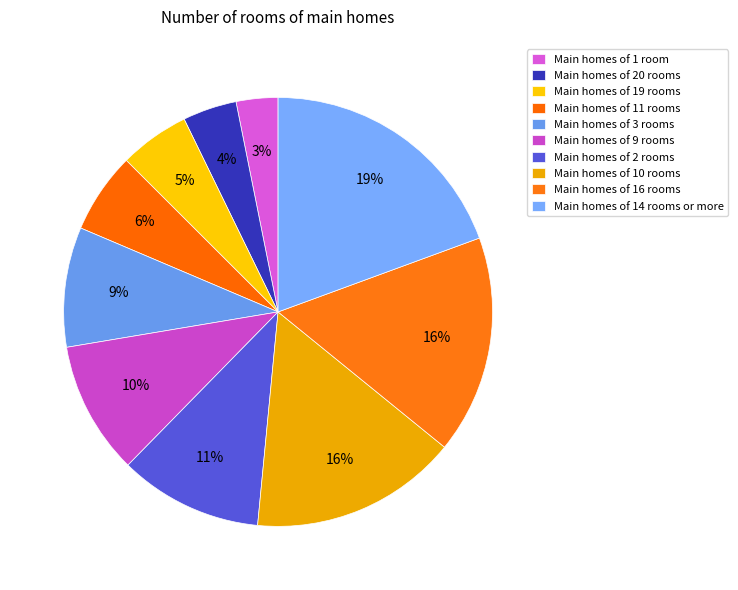

Is there any slice that represents more than half of the pie?

No